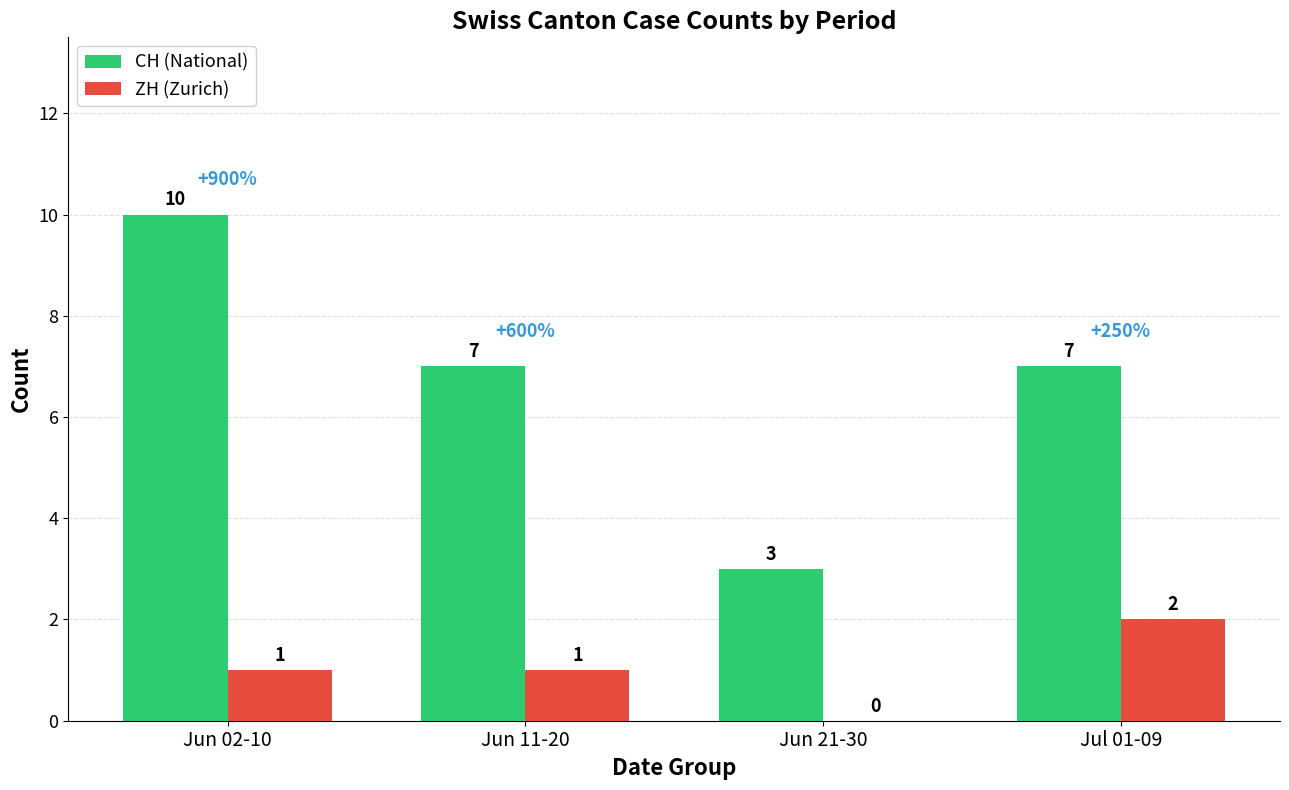

Which series changed the most between Jun 11-20 and Jul 01-09?

ZH (Zurich)